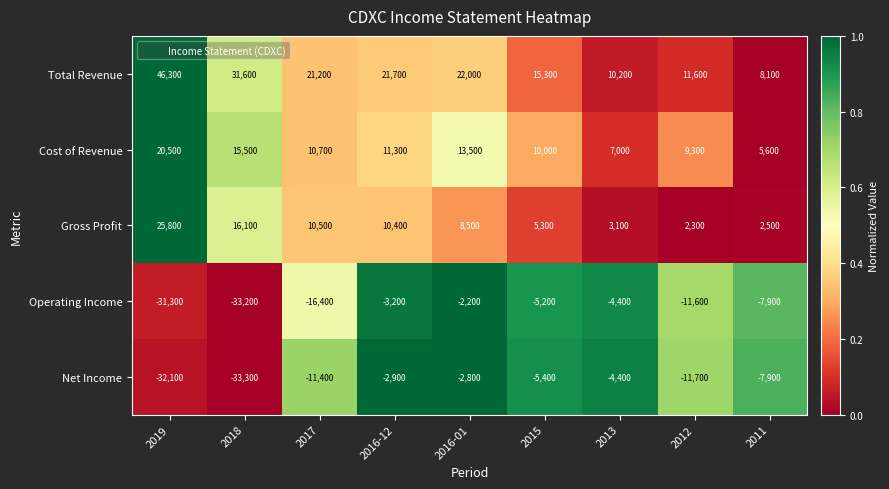

Rank the series at 2016-01 from highest to lowest value.

Total Revenue, Cost of Revenue, Gross Profit, Operating Income, Net Income